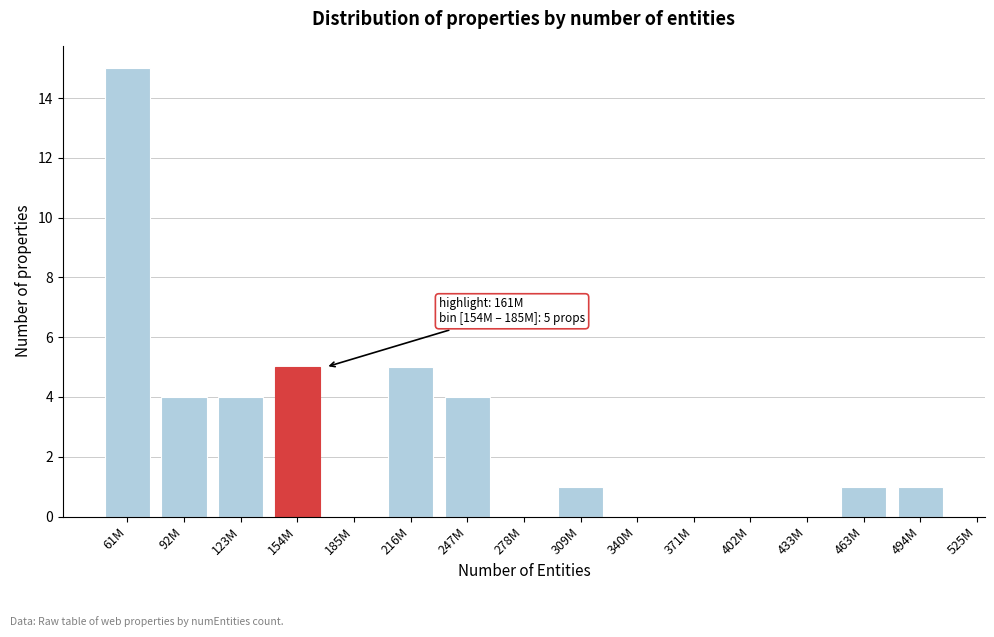

Reading left to right, list all the values displayed in this chart.

61M=15	92M=4	123M=4	154M=5	185M=0	216M=5	247M=4	278M=0	309M=1	340M=0	371M=0	402M=0	433M=0	463M=1	494M=1